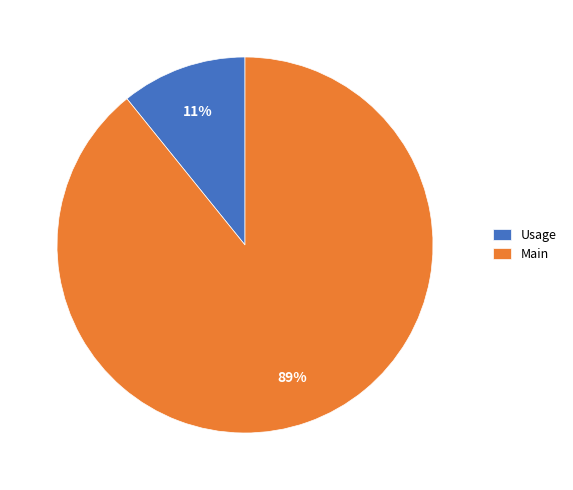

The Main slice represents 89% of the pie. True or false?

True